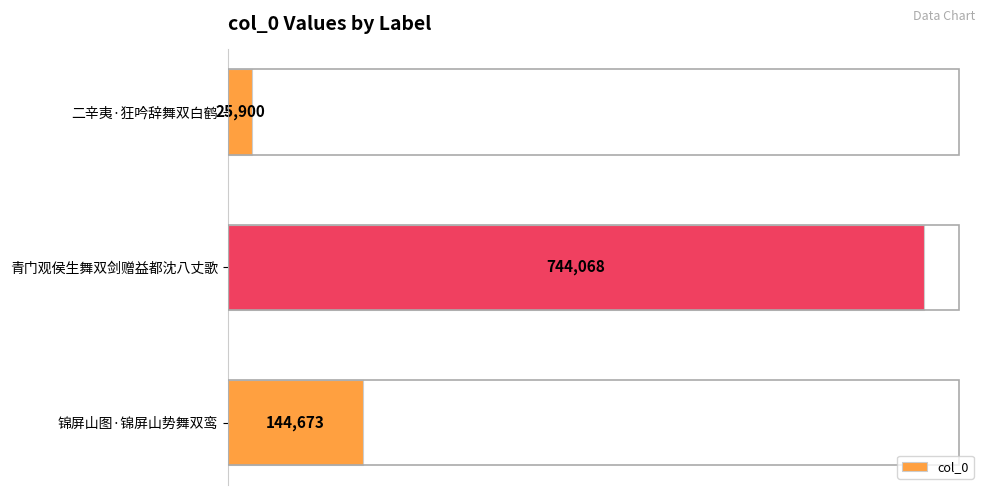

What is the label of the 2nd bar from the bottom?

青门观侯生舞双剑赠益都沈八丈歌